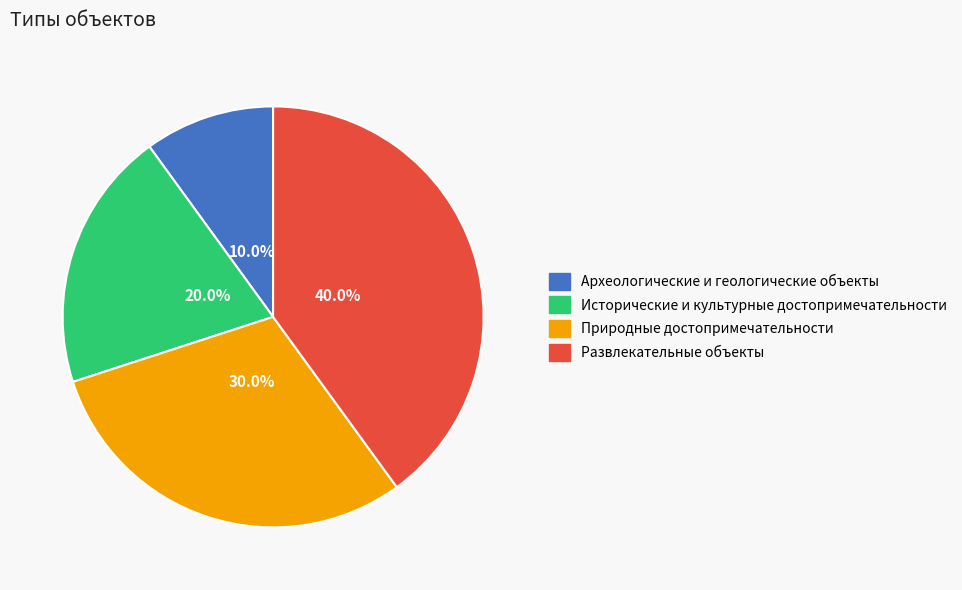

Is there any slice that represents more than half of the pie?

No